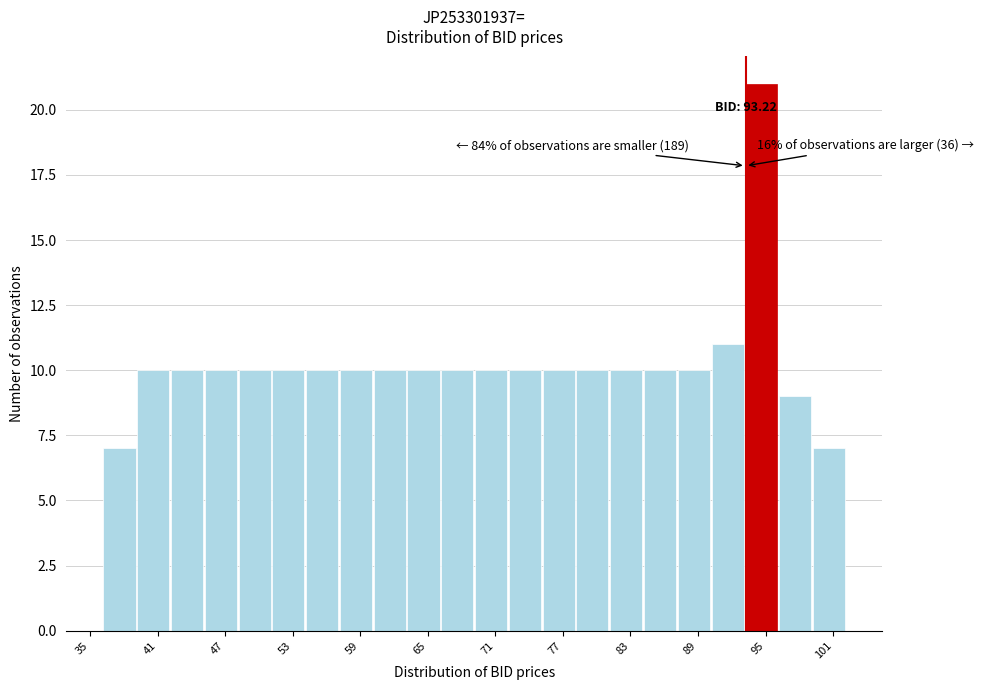

Around what value on the x-axis is the tallest bar? Give the approximate position of its centre, as read against the axis.

95